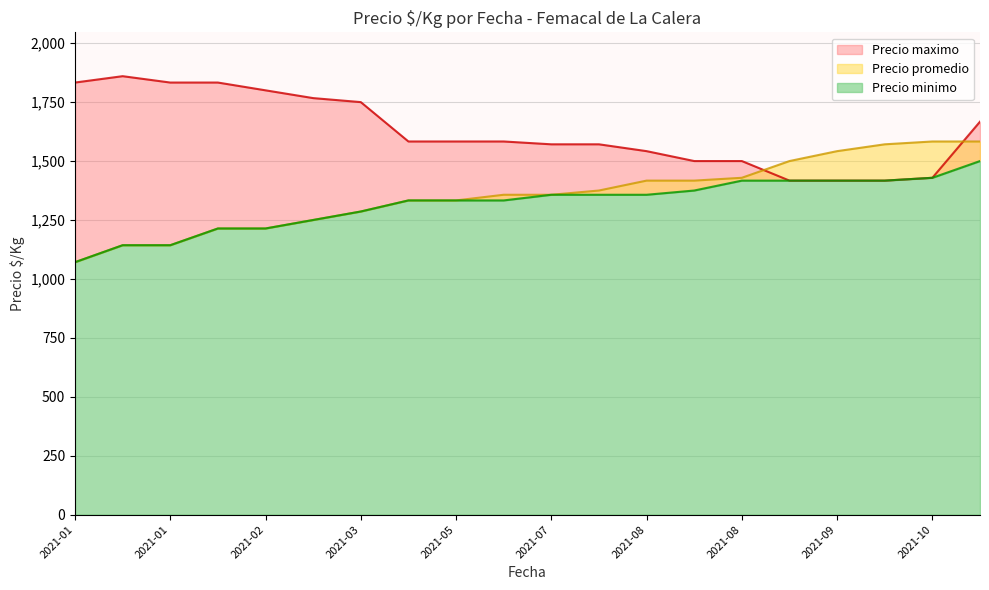

How many values in the Precio minimo series are below 1357?

10